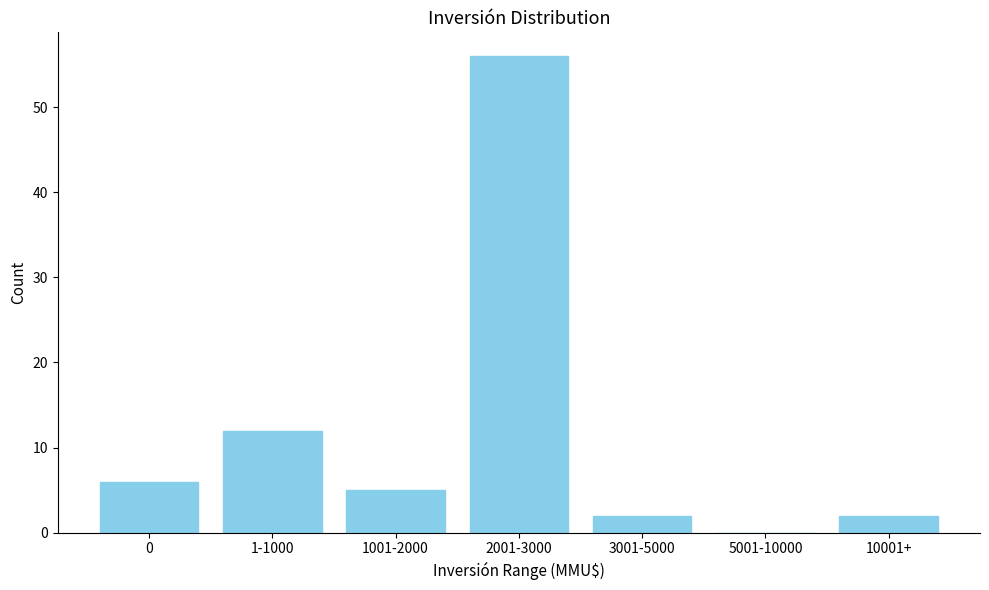

Reading left to right, what are all the values shown in this chart?

0=6	1-1000=12	1001-2000=5	2001-3000=56	3001-5000=2	5001-10000=0	10001+=2